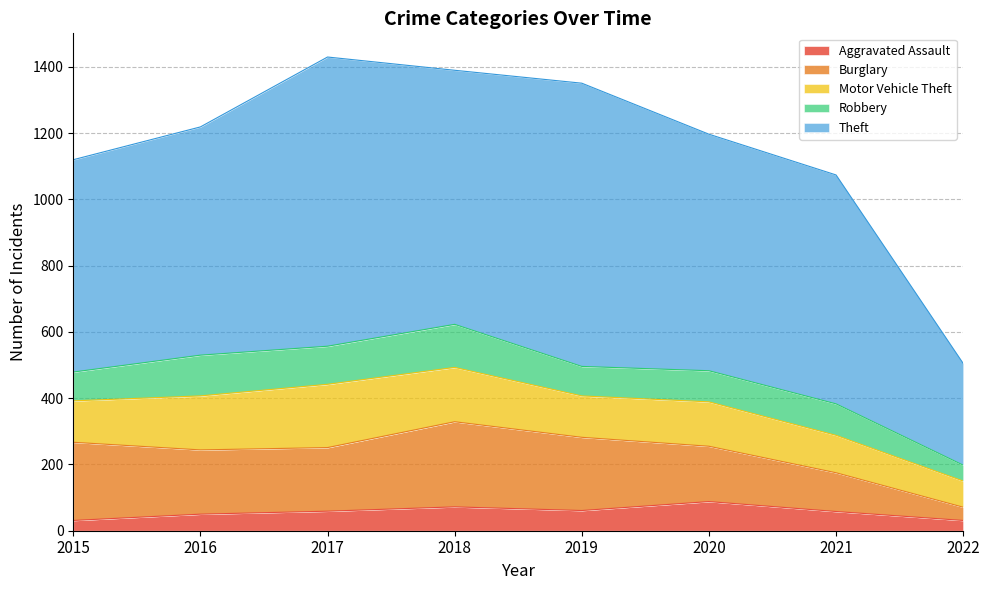

List the series in order of their peak value, highest first.

Theft, Burglary, Motor Vehicle Theft, Robbery, Aggravated Assault